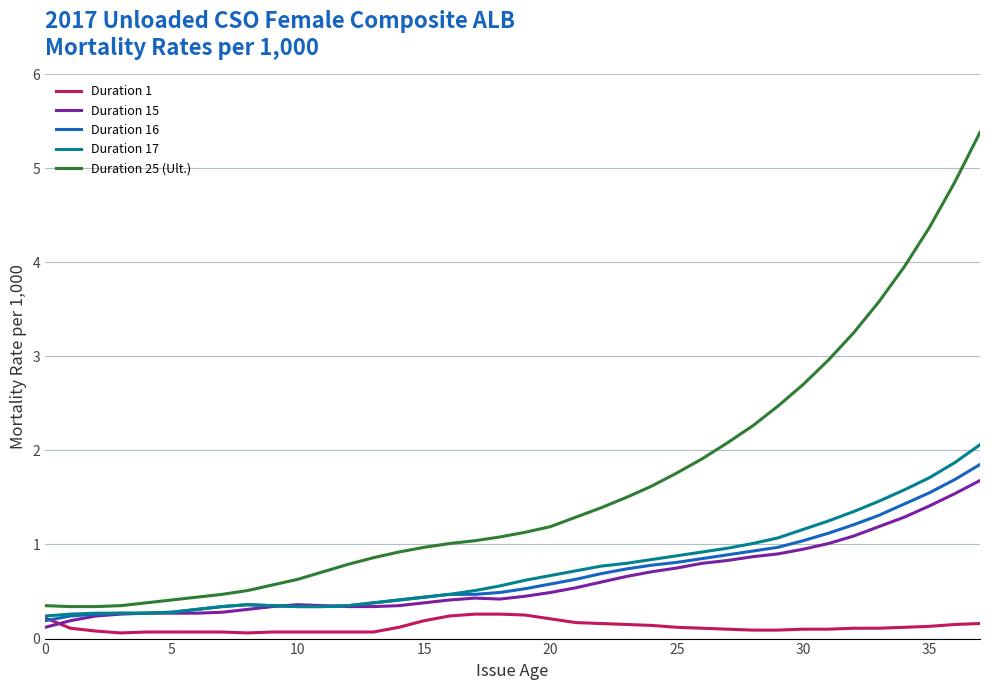

What are all the series names shown in the legend?

Duration 1, Duration 15, Duration 16, Duration 17, Duration 25 (Ult.)